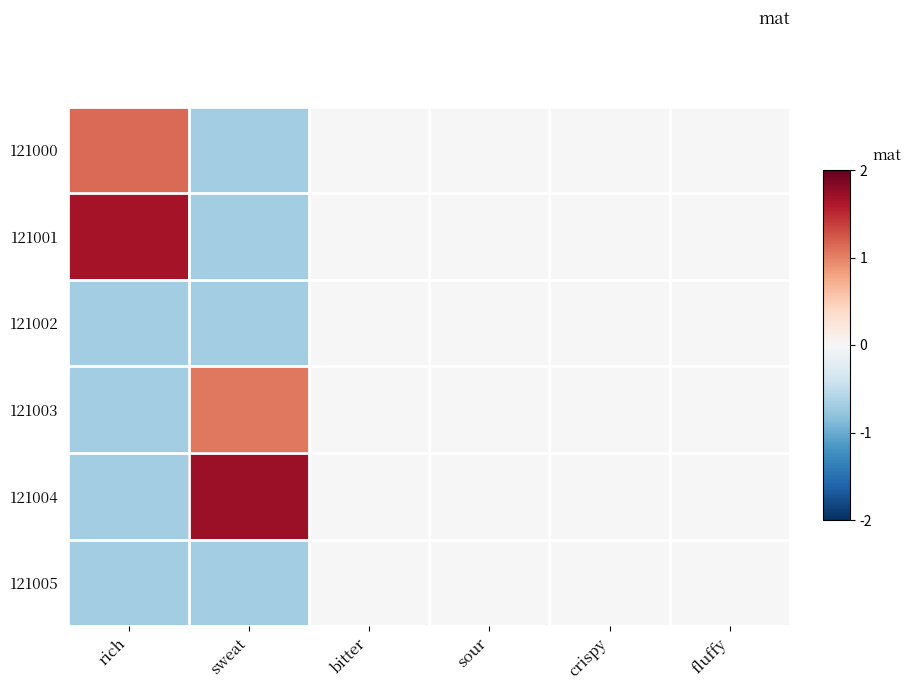

Reading left to right, transcribe all the data shown in this chart.

121000: rich=1.1	sweat=-0.7	bitter=0.0	sour=0.0	crispy=0.0	fluffy=0.0
121001: rich=1.7	sweat=-0.7	bitter=0.0	sour=0.0	crispy=0.0	fluffy=0.0
121002: rich=-0.7	sweat=-0.7	bitter=0.0	sour=0.0	crispy=0.0	fluffy=0.0
121003: rich=-0.7	sweat=1.1	bitter=0.0	sour=0.0	crispy=0.0	fluffy=0.0
121004: rich=-0.7	sweat=1.7	bitter=0.0	sour=0.0	crispy=0.0	fluffy=0.0
121005: rich=-0.7	sweat=-0.7	bitter=0.0	sour=0.0	crispy=0.0	fluffy=0.0